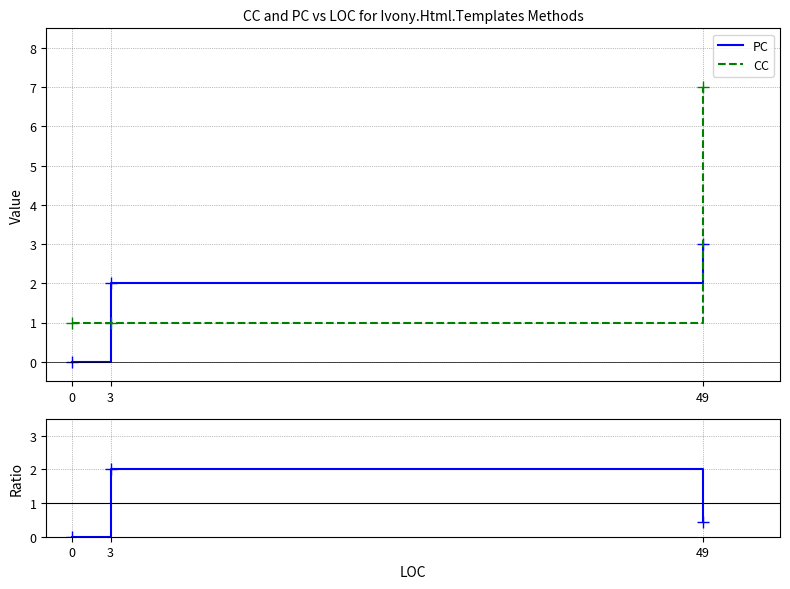

What is the sum of the PC values at 49 and 0?

3.0